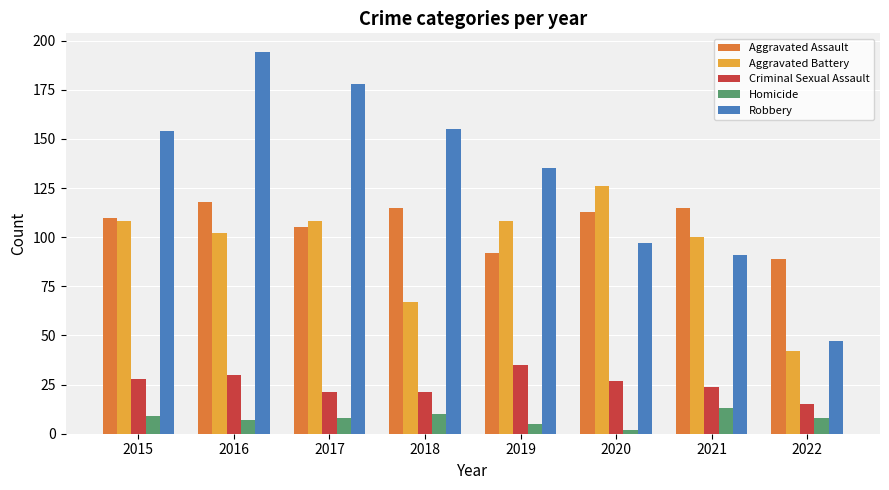

How many bars are there in total?

40